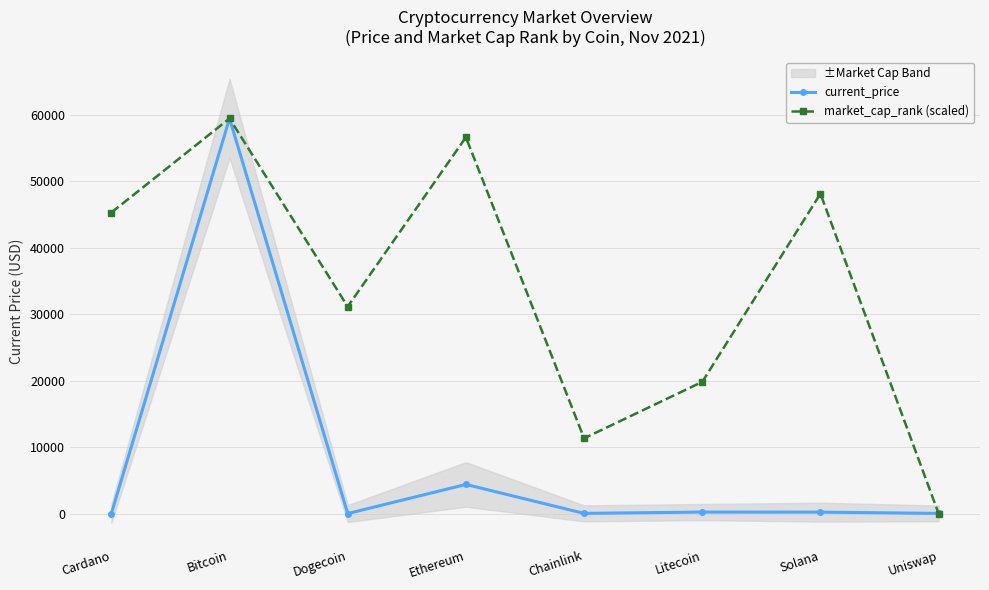

Reading left to right, extract all data points from this chart.

current_price: Cardano=1.9	Bitcoin=59441.0	Dogecoin=0.2	Ethereum=4380.1	Chainlink=28.0	Litecoin=224.1	Solana=214.6	Uniswap=21.7
market_cap_rank (scaled): Cardano=45288.4	Bitcoin=59441.0	Dogecoin=31135.9	Ethereum=56610.5	Chainlink=11322.3	Litecoin=19813.8	Solana=48118.9	Uniswap=0.2